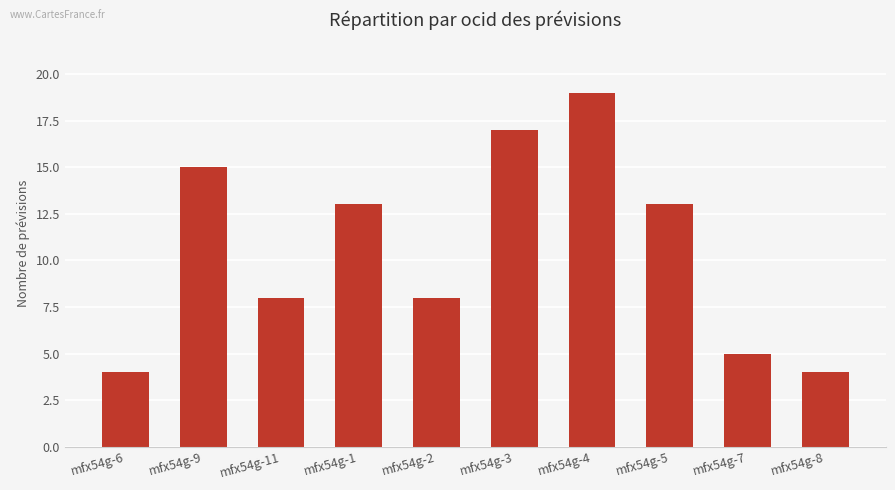

Which category has the highest value across all series?

mfx54g-4